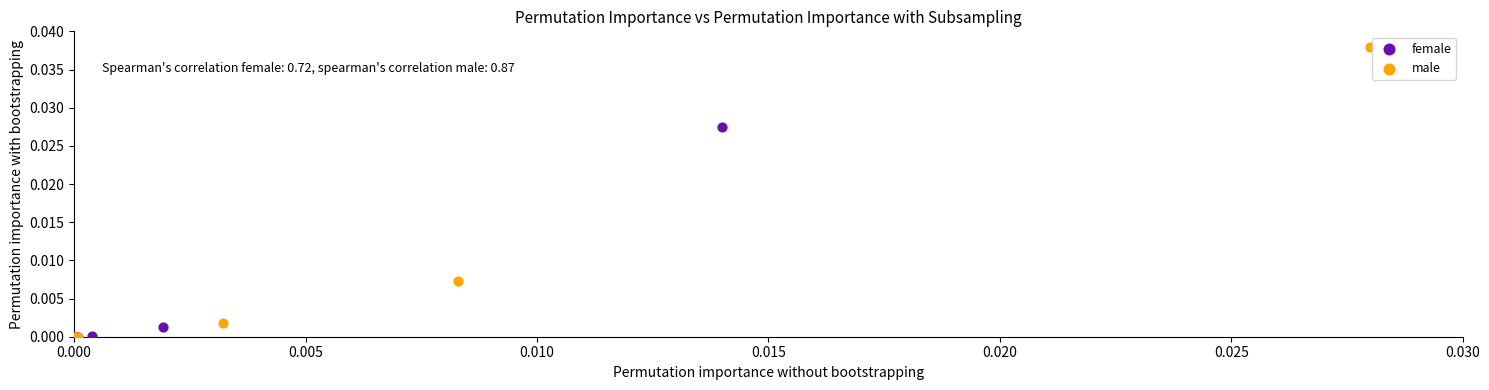

Which series has the widest spread of Y values?

male